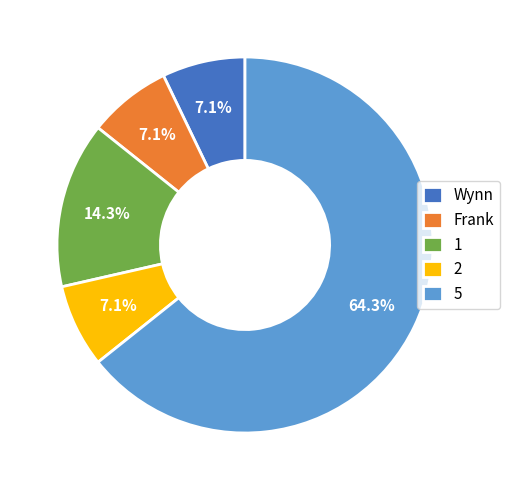

How much of the chart is everything except Frank?

92.9%